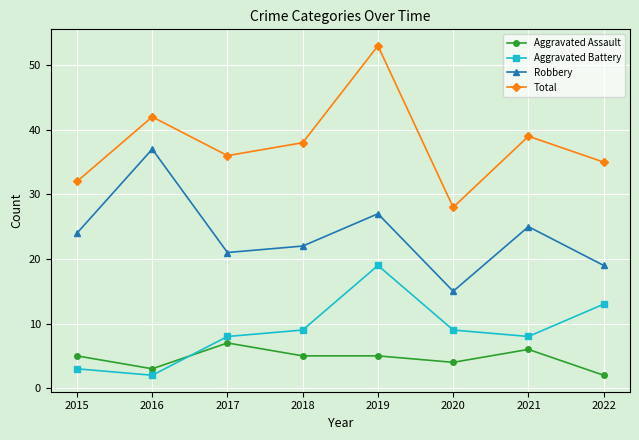

How many lines are shown in the chart?

4